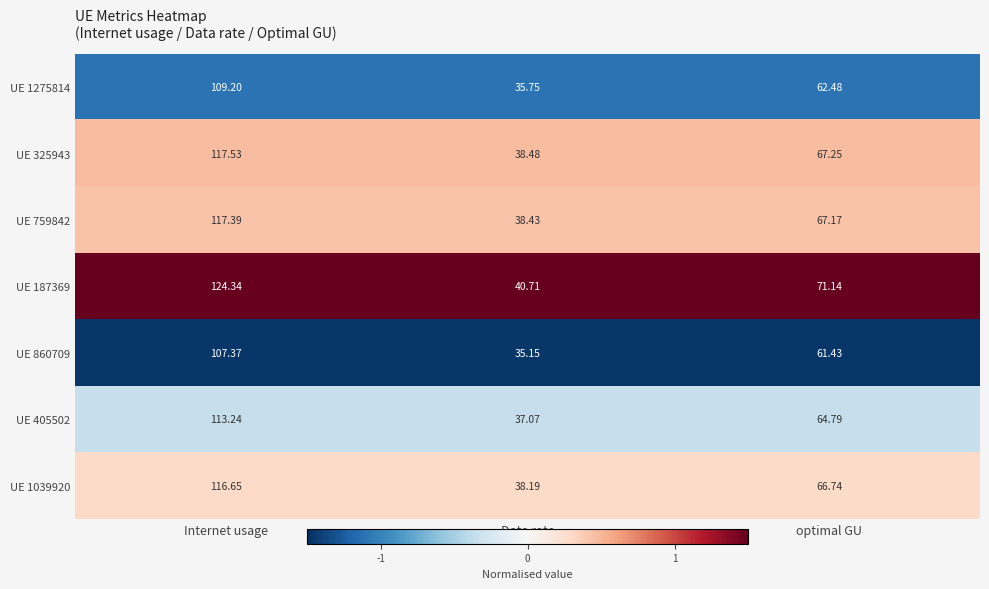

Which label corresponds to the largest value in the chart?

Internet usage